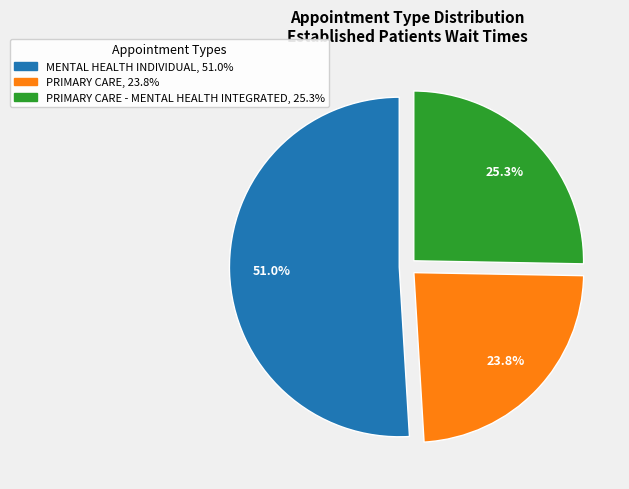

Is there a majority slice in this chart?

Yes